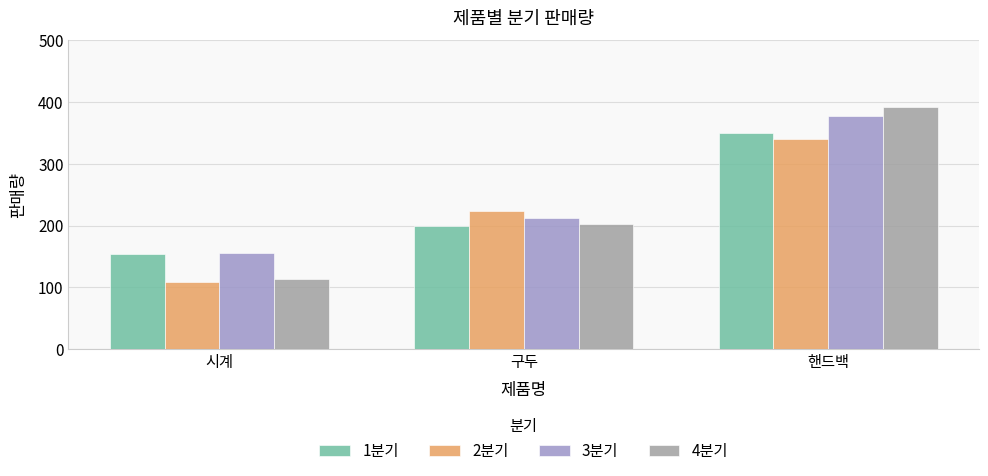

What is the sum of the 1분기 values at 핸드백 and 구두?

550